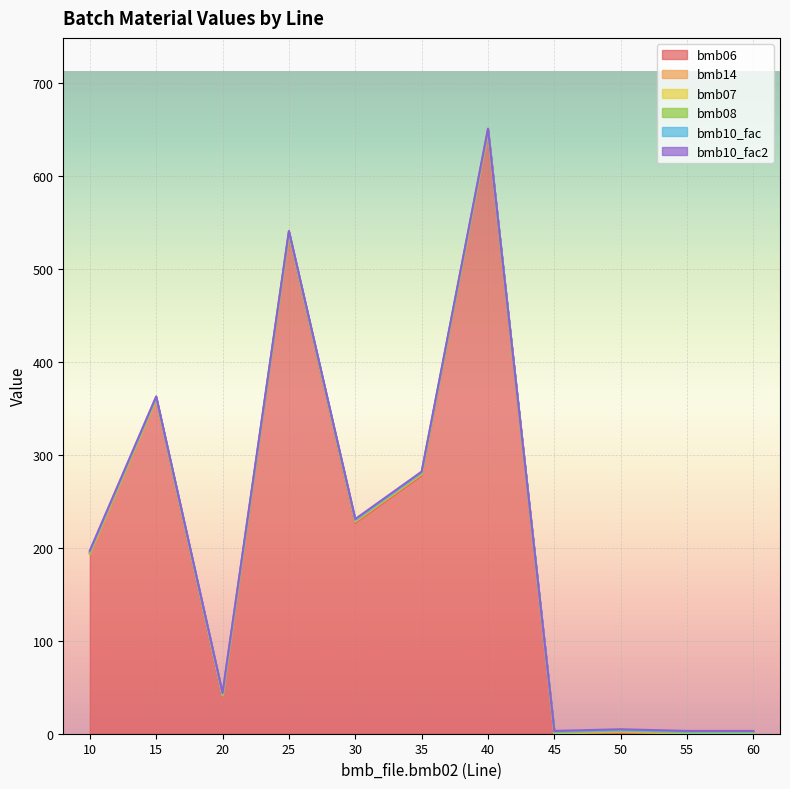

Between 20 and 30, which is larger?

30